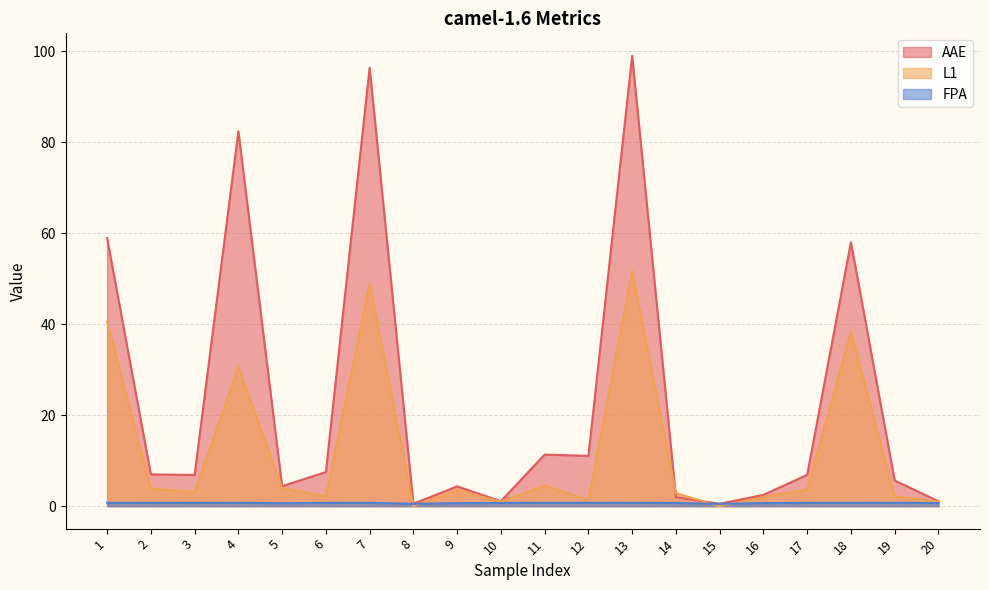

How many intersections are there between L1 and FPA?

4